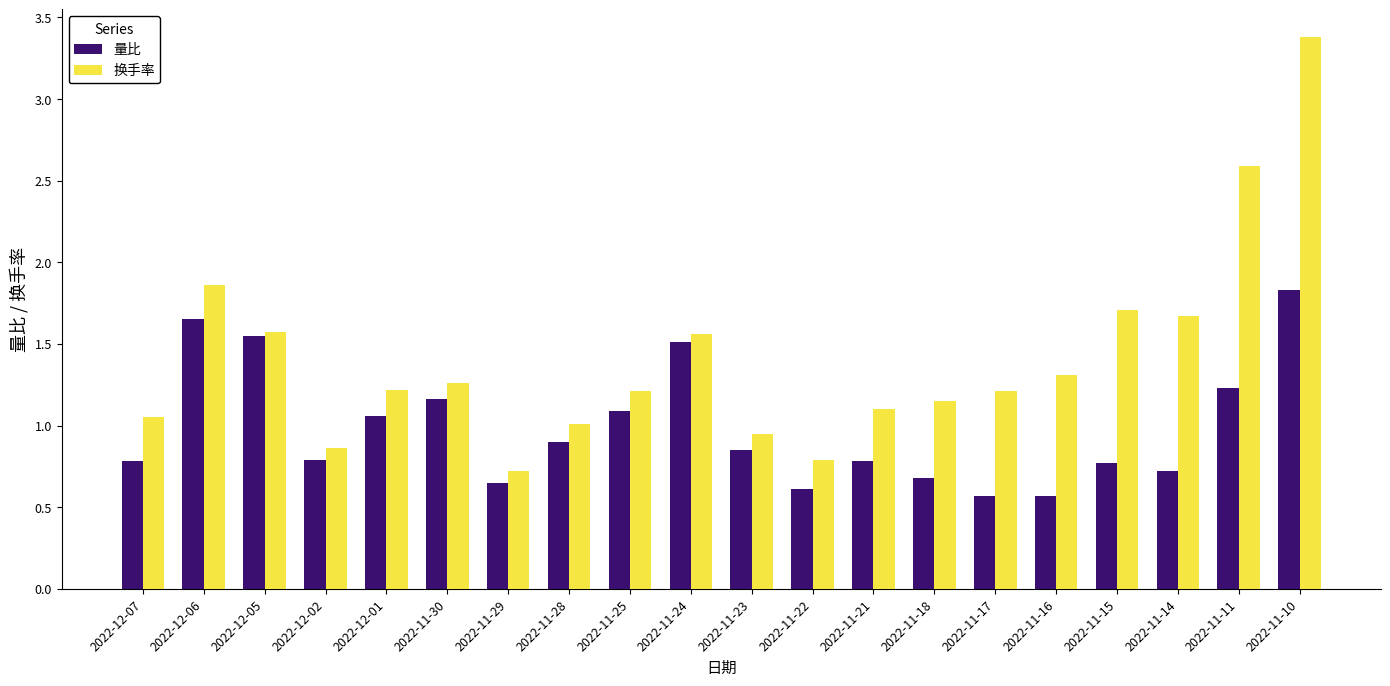

Does the chart contain stacked bars?

No